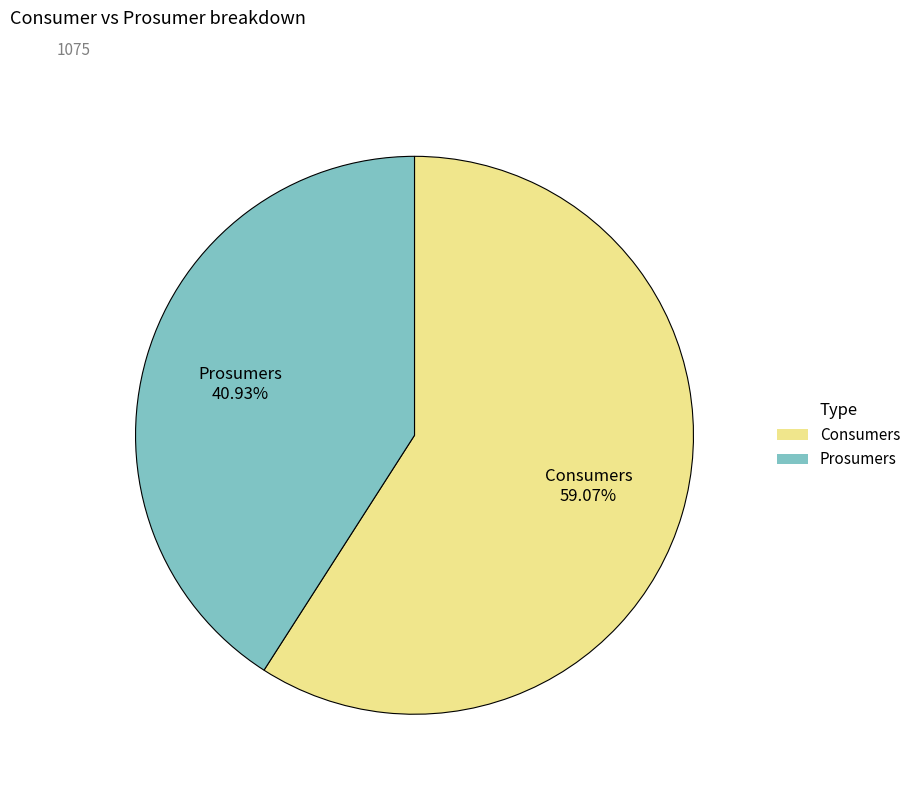

What percentage is NOT represented by Prosumers?

59.1%